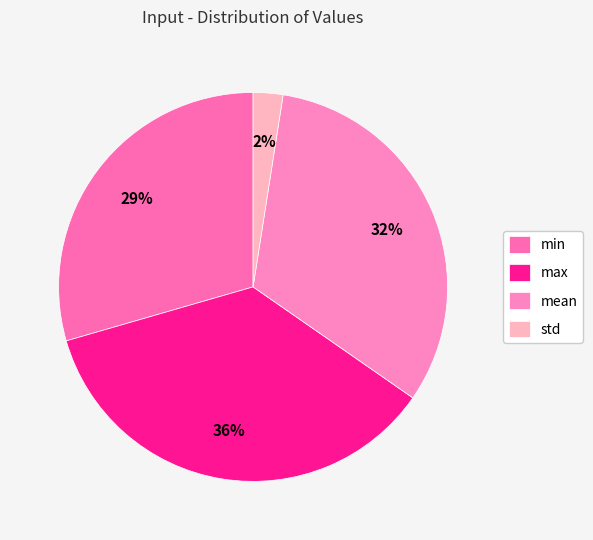

How many segments does this pie chart have?

4